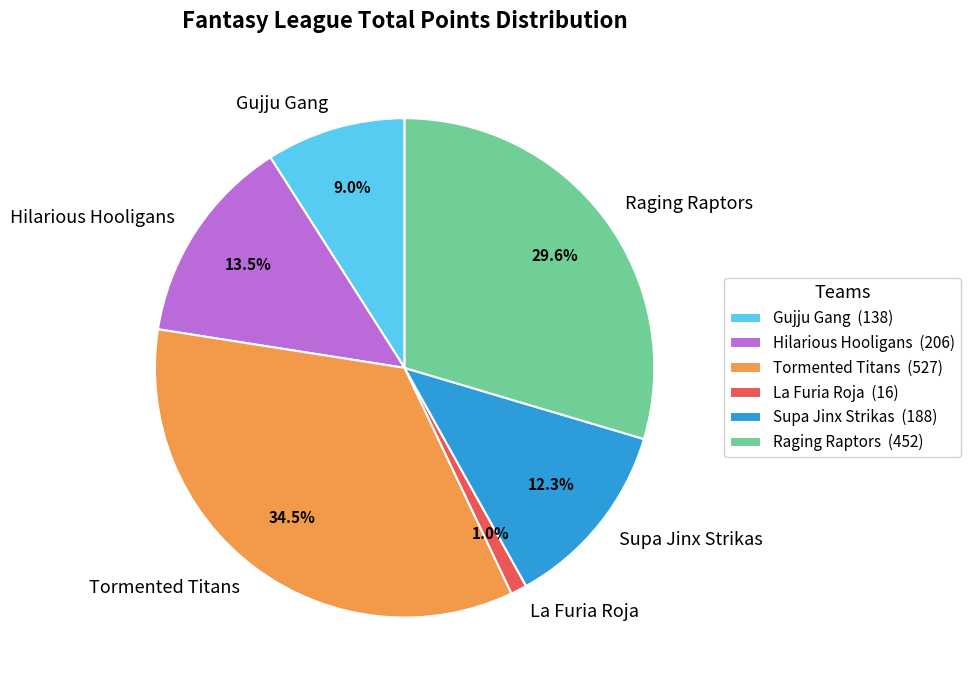

Does Supa Jinx Strikas account for over 50% of the chart?

No